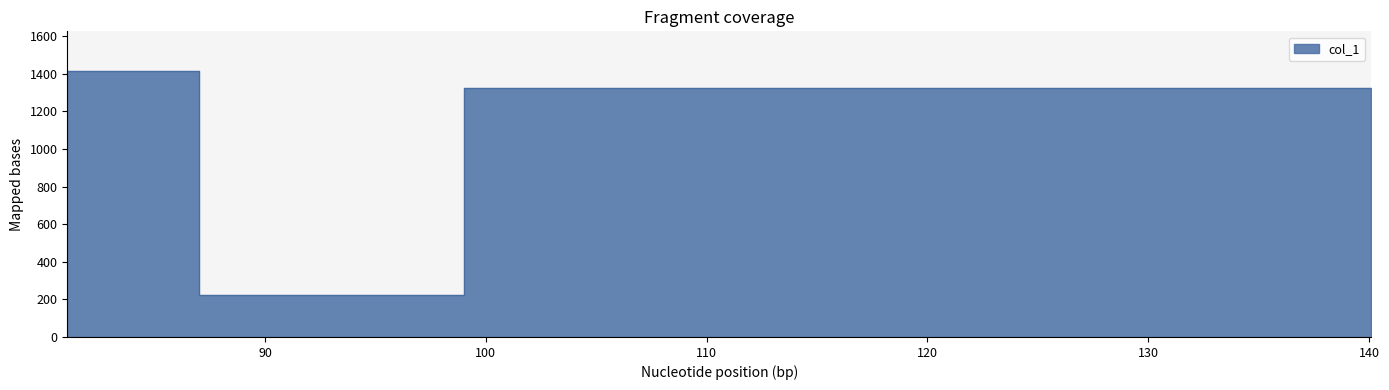

How many lines are shown in the chart?

1